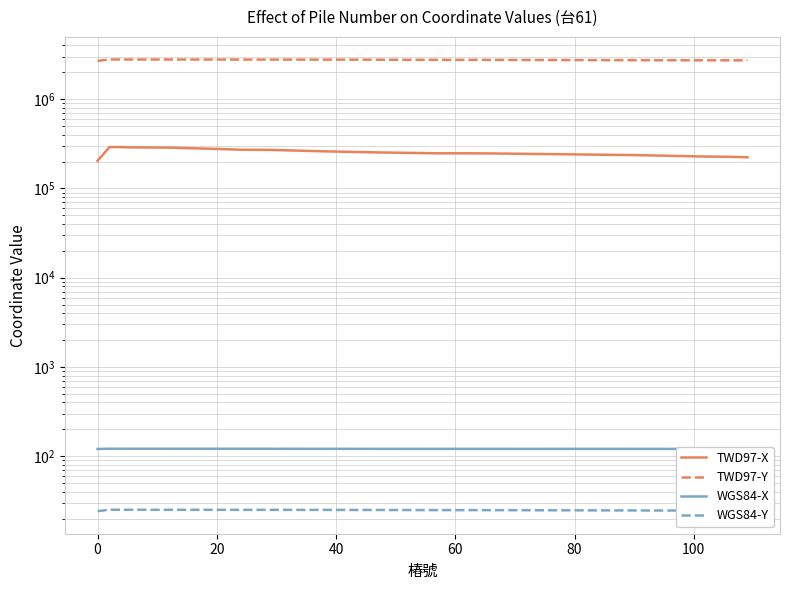

How many values in the TWD97-Y series exceed 2772306?

10